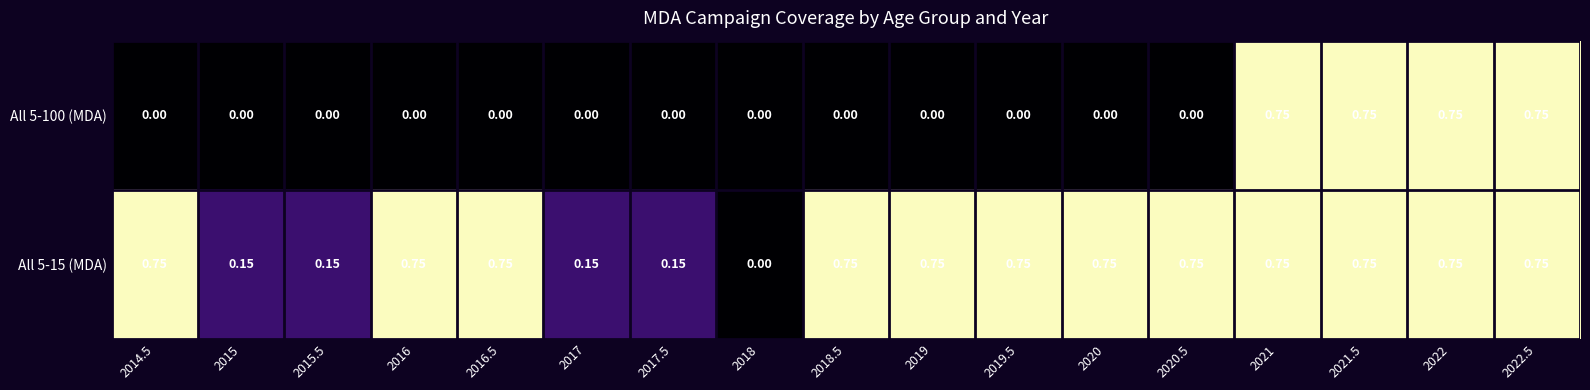

Is the value of All 5-100 (MDA) at 2019.5 greater than the value of All 5-15 (MDA) at 2016.5?

No